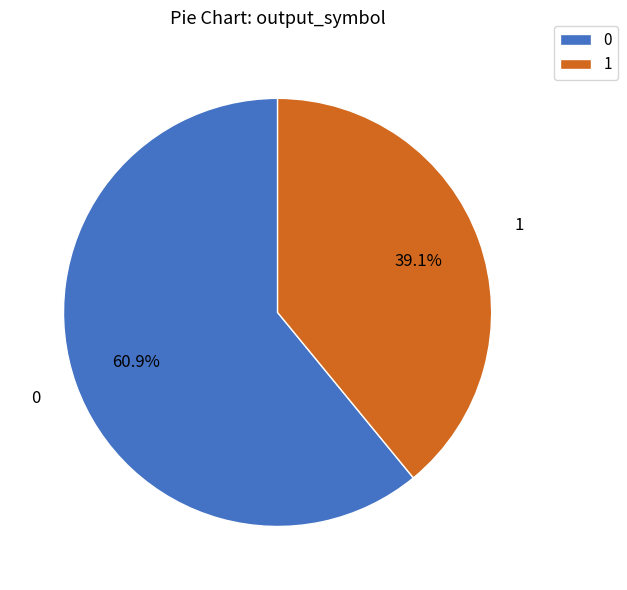

Rank the categories by value from lowest to highest.

1, 0